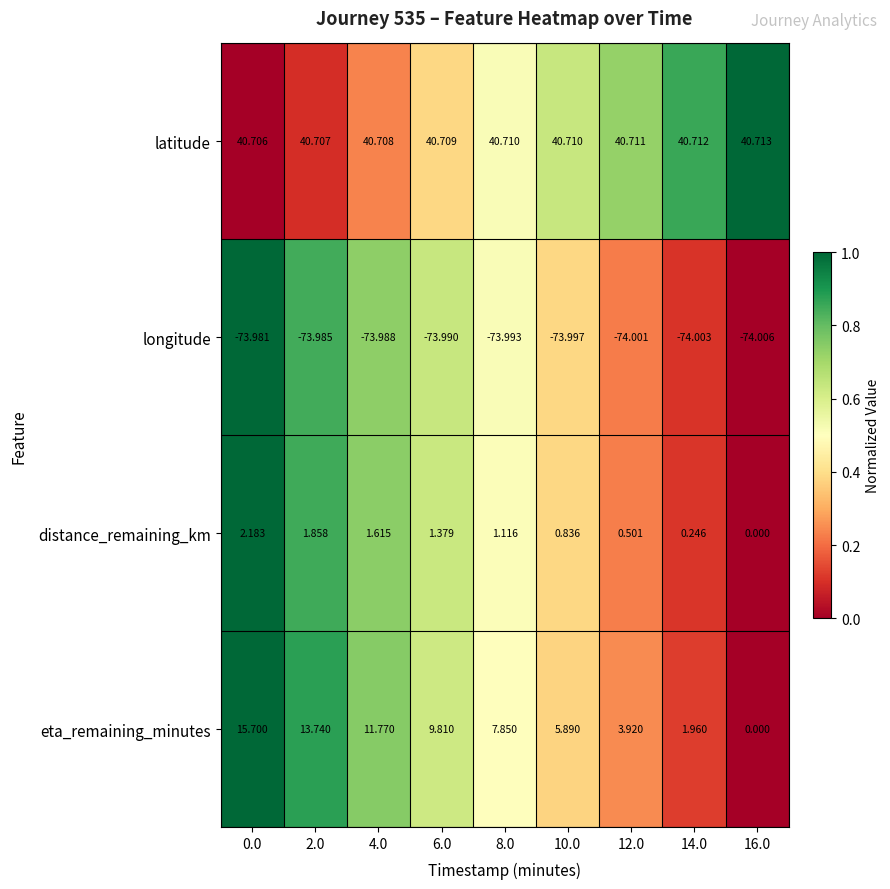

Between 8.0 and 16.0, which series saw the biggest shift?

eta_remaining_minutes